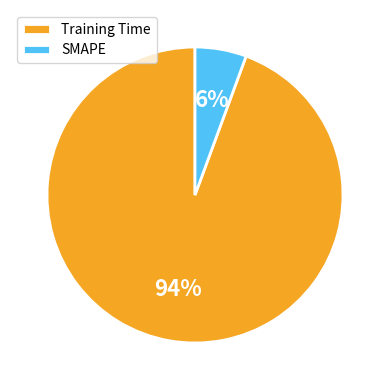

Which slice is the smallest?

SMAPE